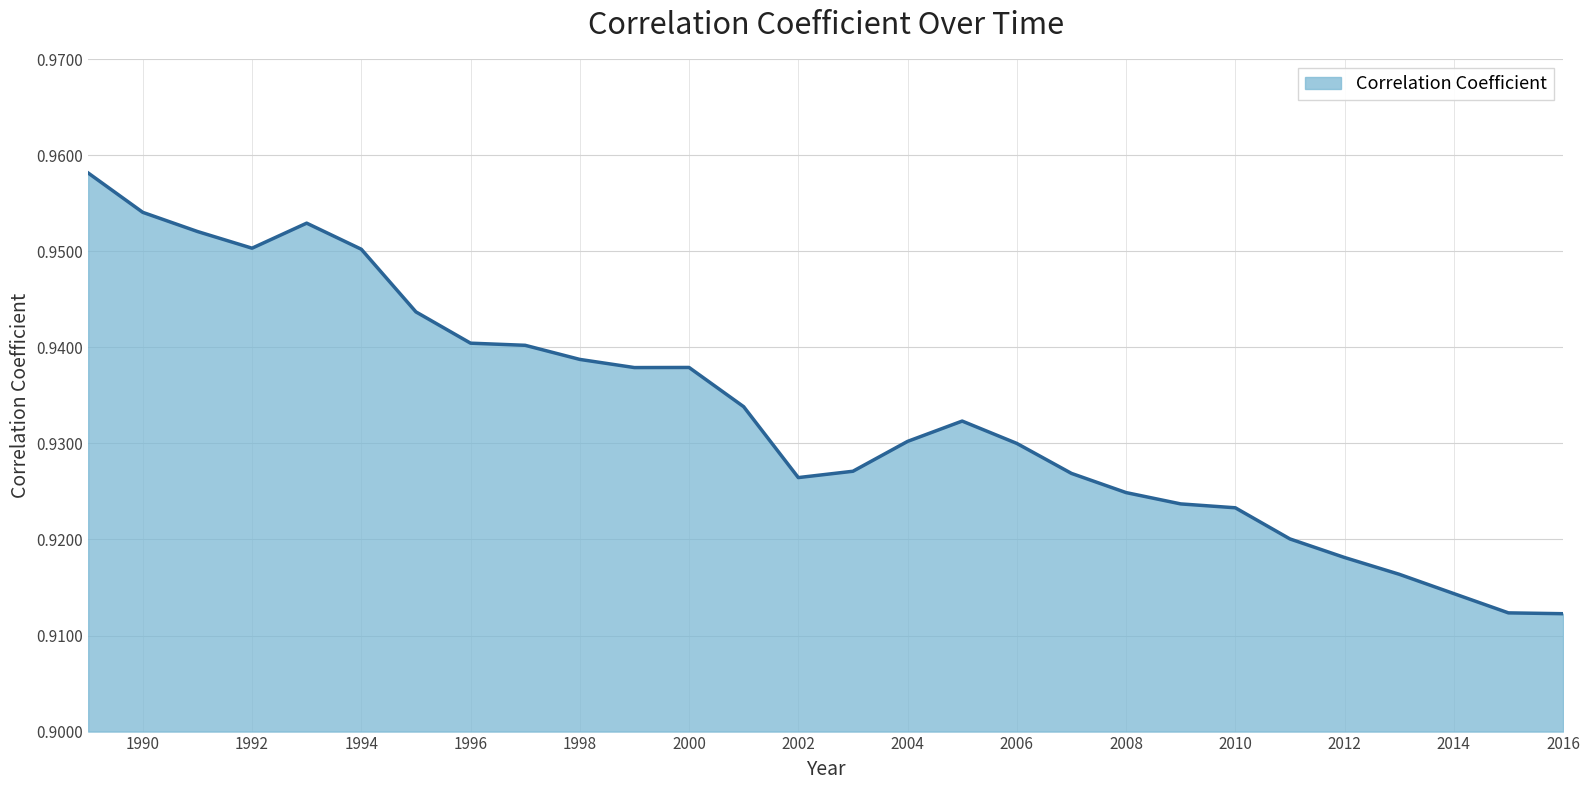

How many interior local valleys (lower than both neighbors) does the data have?

3